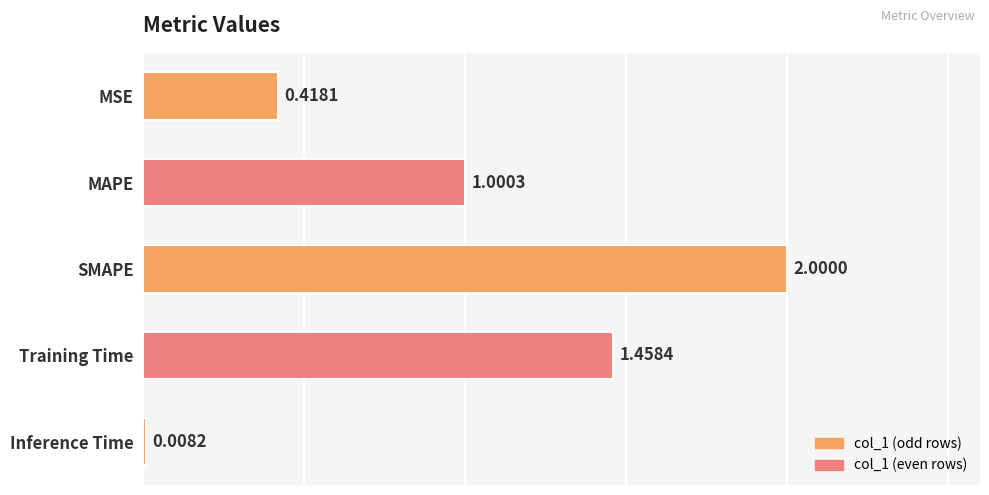

What is the label of the 3rd bar from the top?

SMAPE